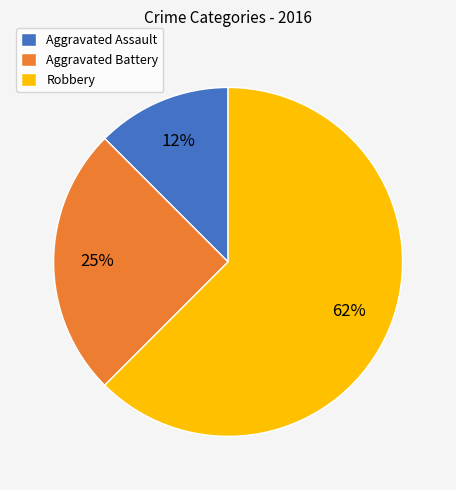

To the nearest percent, what is the combined percentage of Robbery and Aggravated Assault?

75%